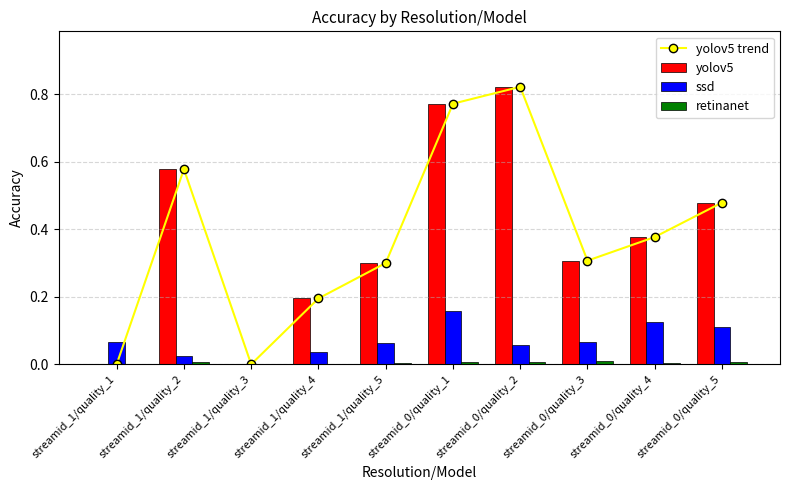

Rank the series at streamid_0/quality_4 from highest to lowest value.

yolov5 trend, yolov5, ssd, retinanet